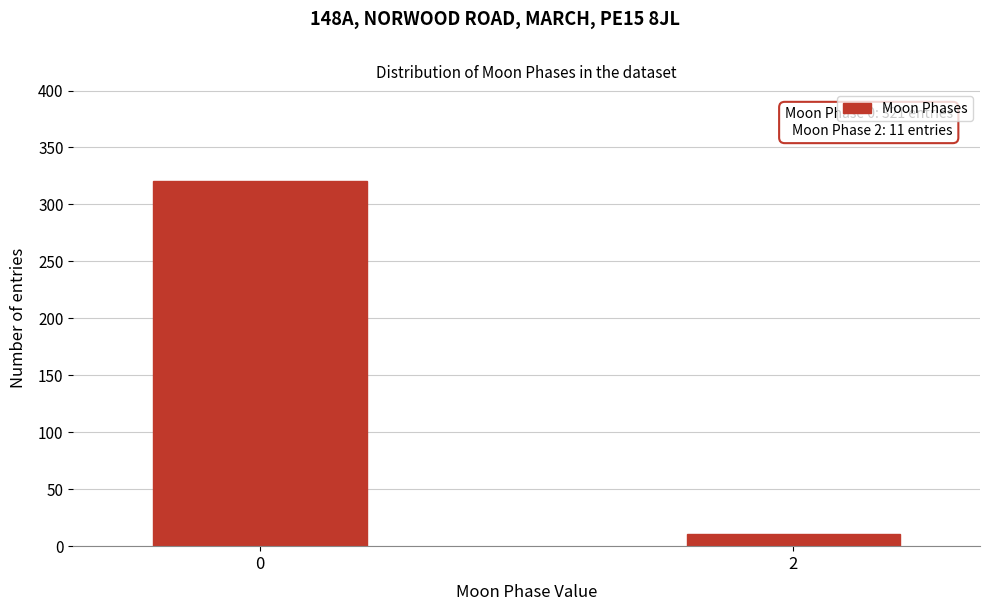

Reading left to right, list all the values displayed in this chart.

321	11